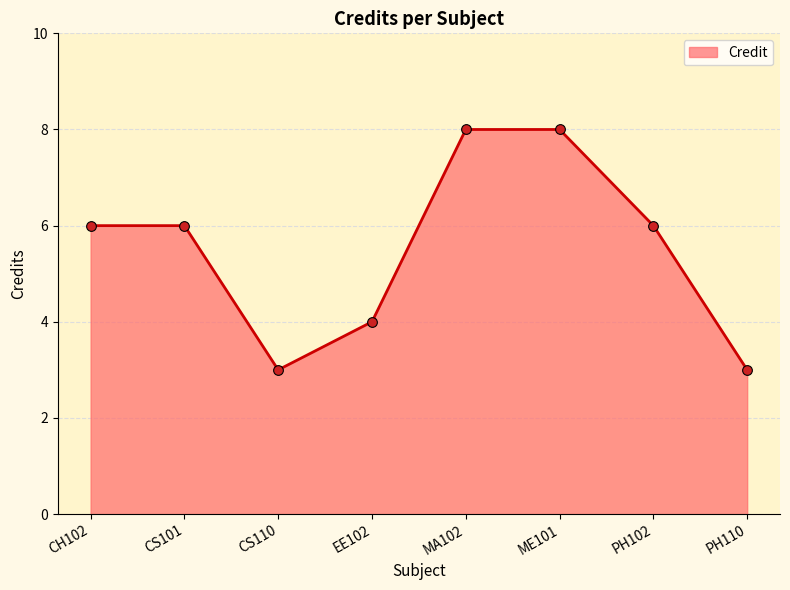

What is the greatest value displayed?

8